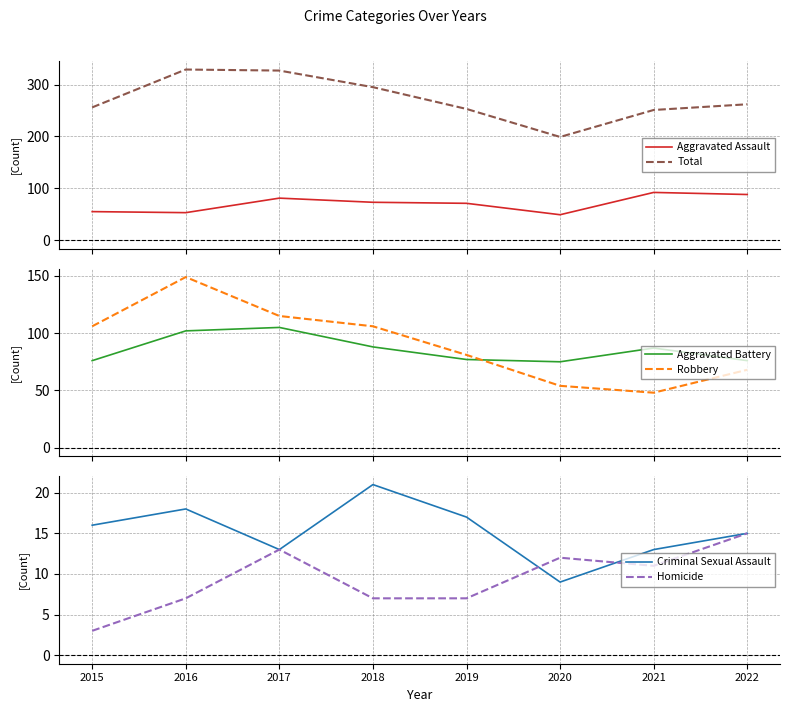

Reading left to right, extract all data points from this chart.

Aggravated Assault: 55	53	81	73	71	49	92	88
Total: 256	329	327	295	253	199	251	262
Aggravated Battery: 76	102	105	88	77	75	87	76
Robbery: 106	149	115	106	81	54	48	68
Criminal Sexual Assault: 16	18	13	21	17	9	13	15
Homicide: 3	7	13	7	7	12	11	15